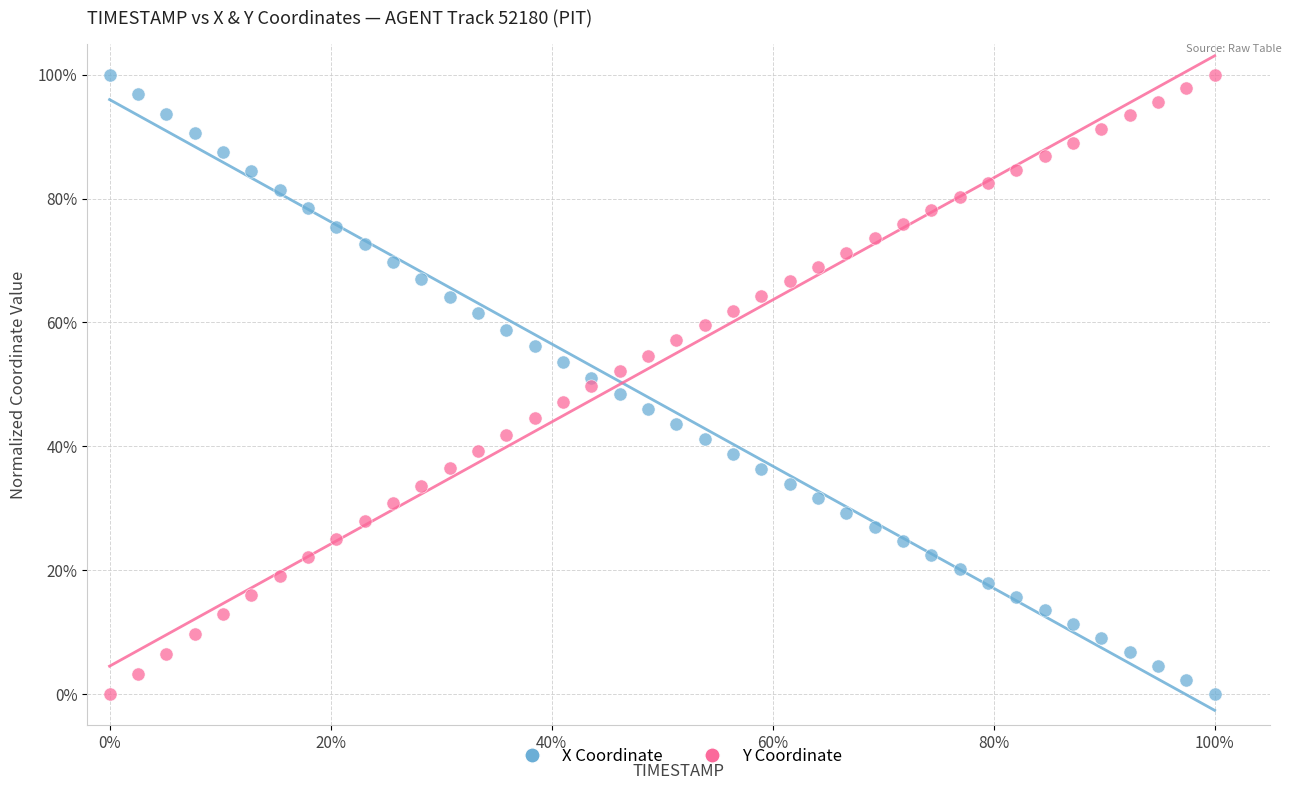

What are all the series names shown in the legend?

X Coordinate, Y Coordinate